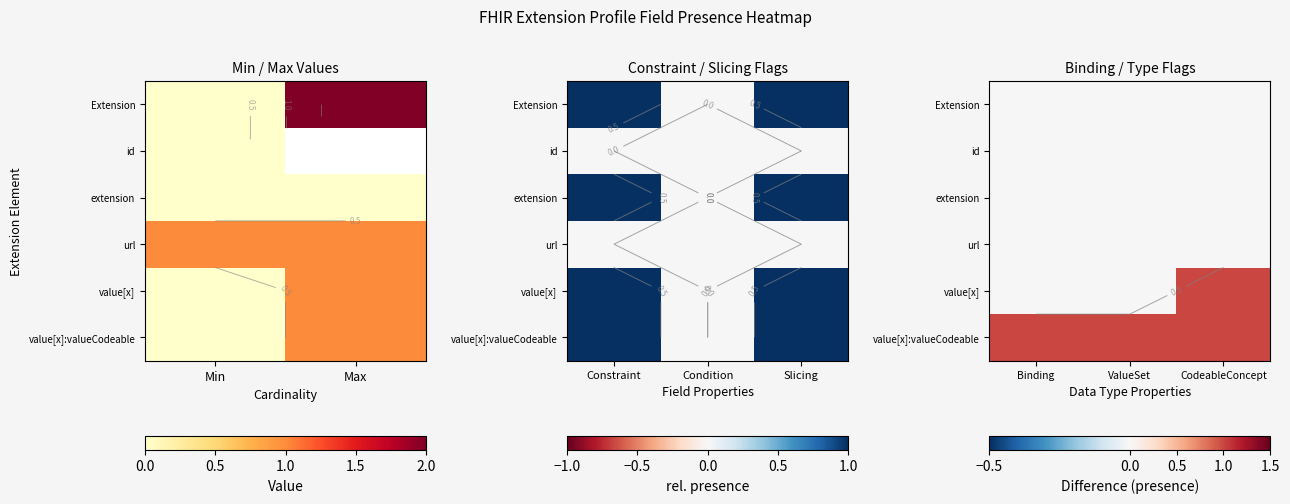

Which label corresponds to the smallest value in the chart?

Binding